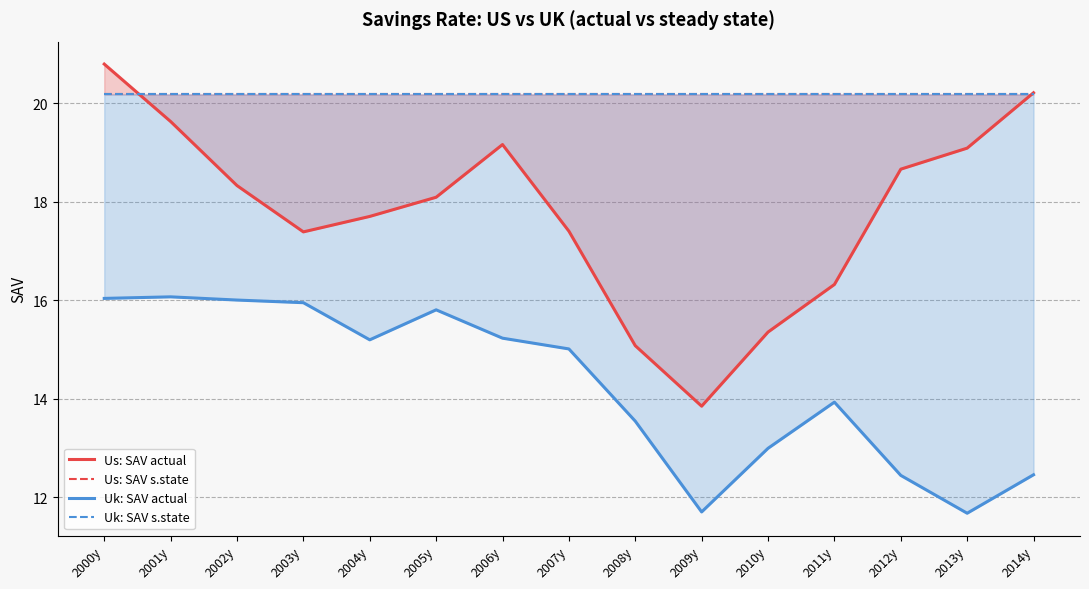

Reading left to right, extract all data points from this chart.

Us: SAV actual: 20.8	19.6	18.3	17.4	17.7	18.1	19.2	17.4	15.1	13.8	15.4	16.3	18.7	19.1	20.2
Us: SAV s.state: 20.2	20.2	20.2	20.2	20.2	20.2	20.2	20.2	20.2	20.2	20.2	20.2	20.2	20.2	20.2
Uk: SAV actual: 16.0	16.1	16.0	16.0	15.2	15.8	15.2	15.0	13.5	11.7	13.0	13.9	12.4	11.7	12.5
Uk: SAV s.state: 20.2	20.2	20.2	20.2	20.2	20.2	20.2	20.2	20.2	20.2	20.2	20.2	20.2	20.2	20.2